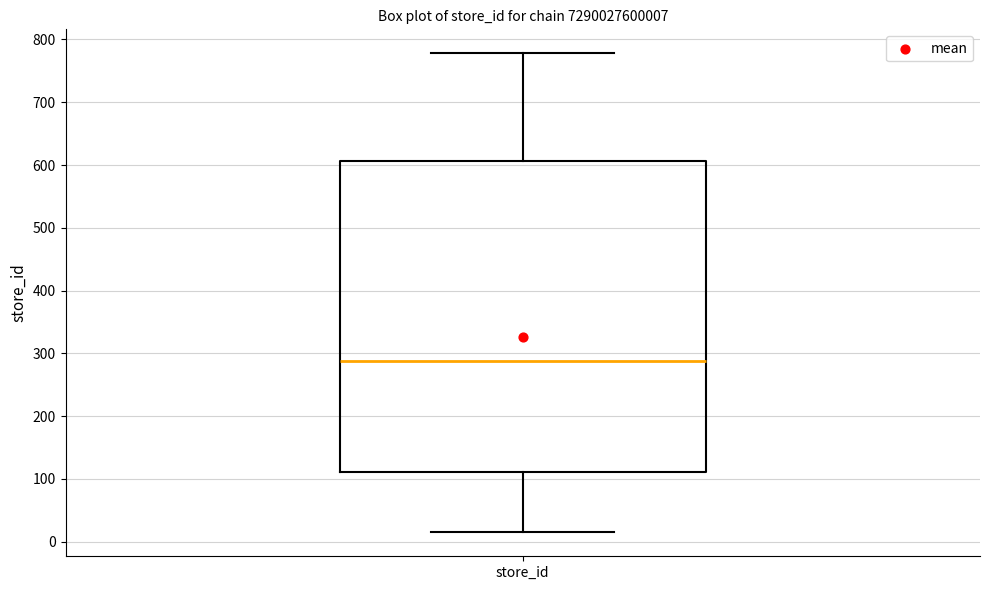

Transcribe this box plot: give where the median line is, the range the box spans, and where the two whiskers end, as read against the y-axis. The values are not printed on the chart, so give them approximately, as read against the axis.

median 290, box 110 to 610, whiskers 20 to 780